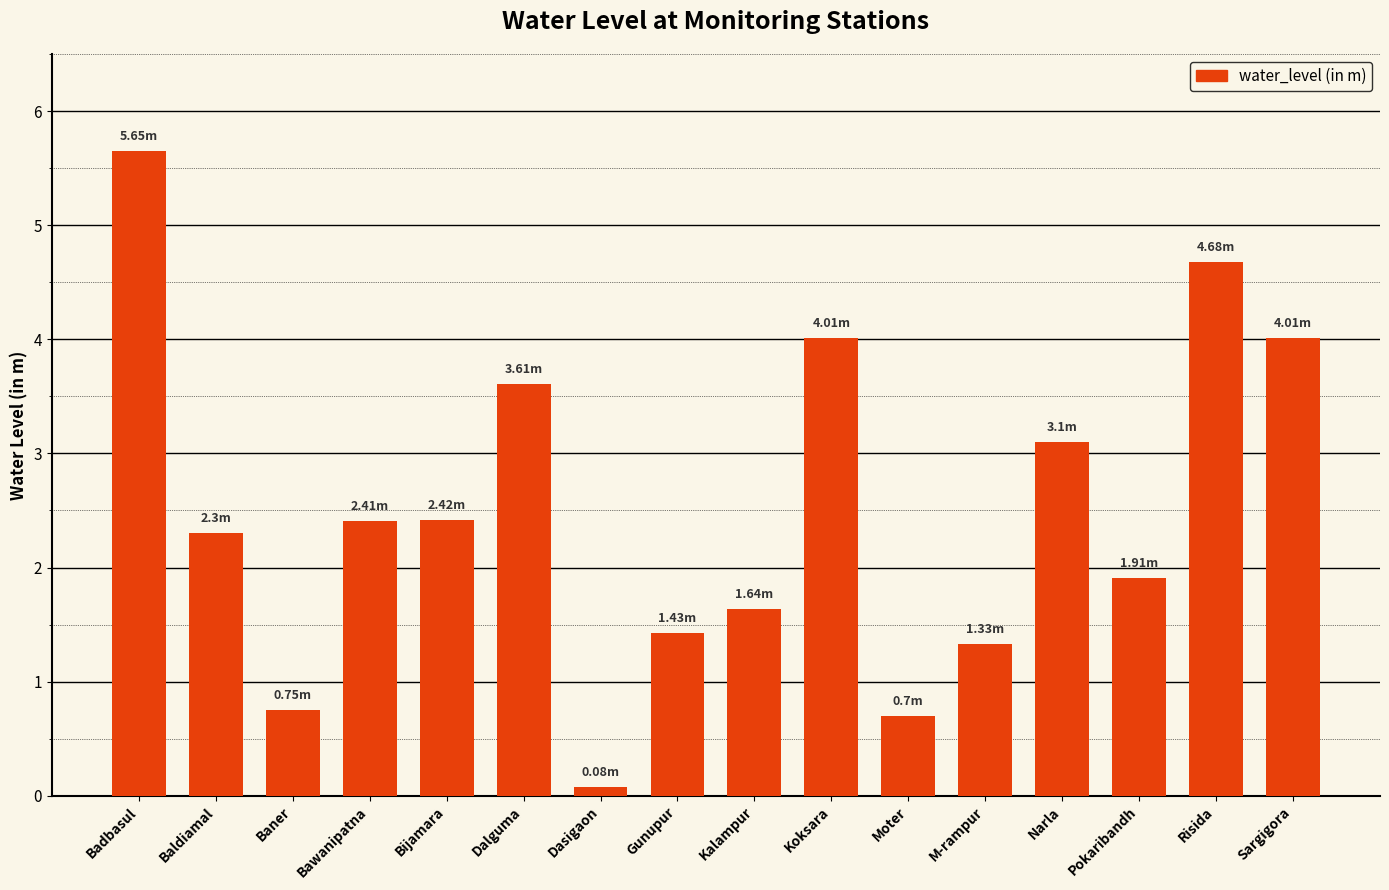

What is the change in value from Baner to Bawanipatna?

+1.7